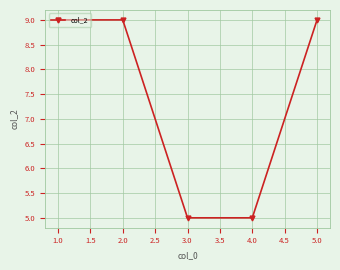

What is the difference between the second highest and minimum values?

4